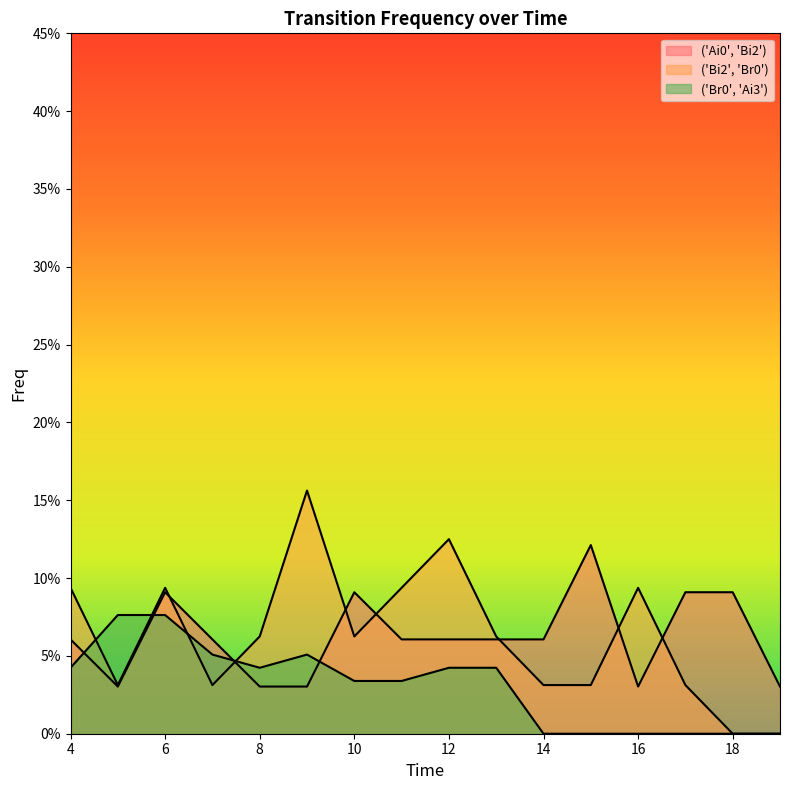

What is the sum of the ('Ai0', 'Bi2') values at 9 and 14?

0.1